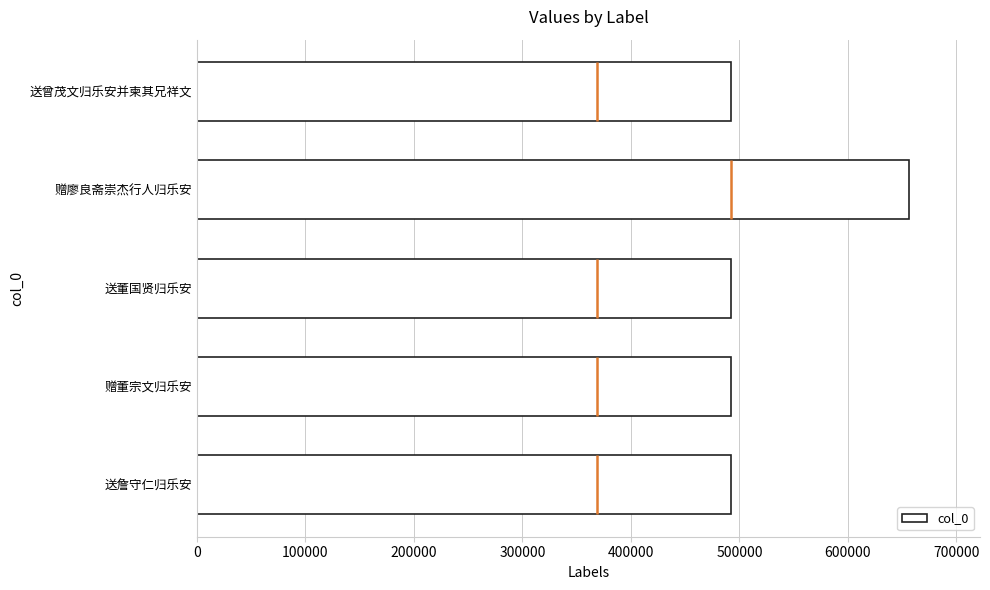

Is it true that col_0 equals 492237 at 送詹守仁归乐安?

True